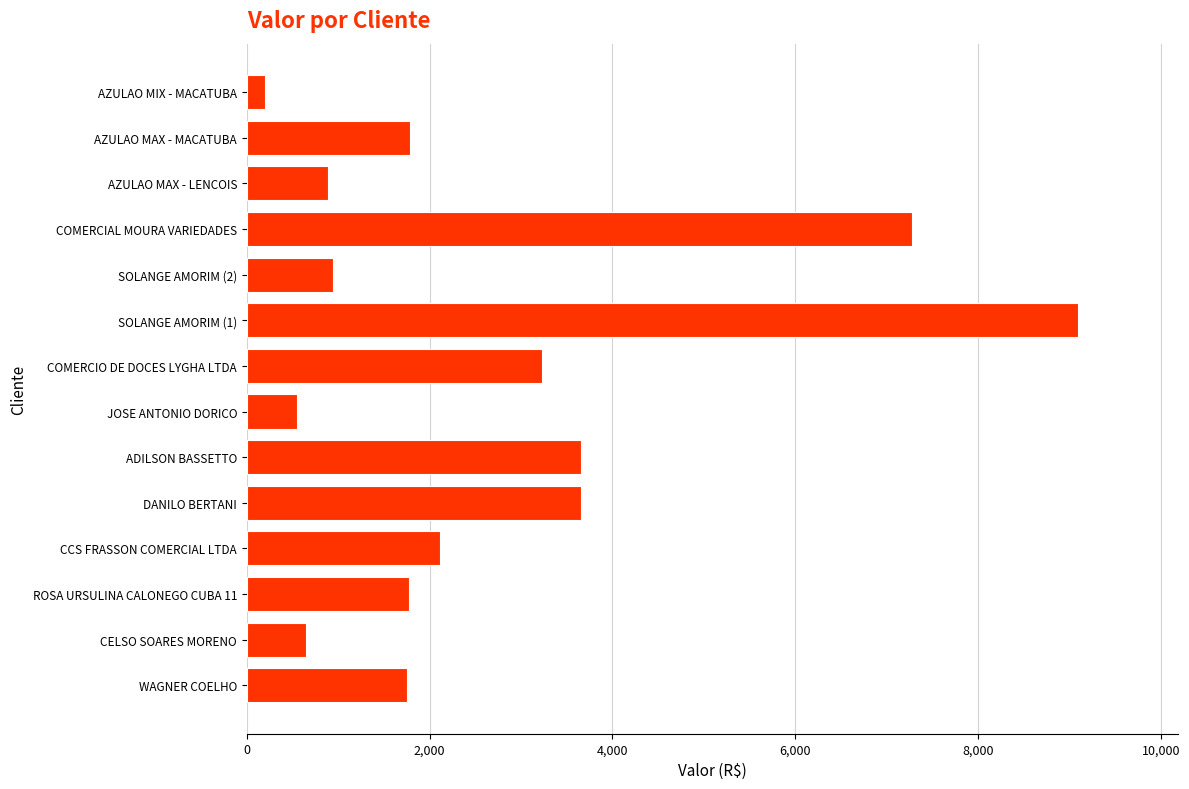

Approximately how many times larger is the value at SOLANGE AMORIM (2) compared to WAGNER COELHO?

0.5